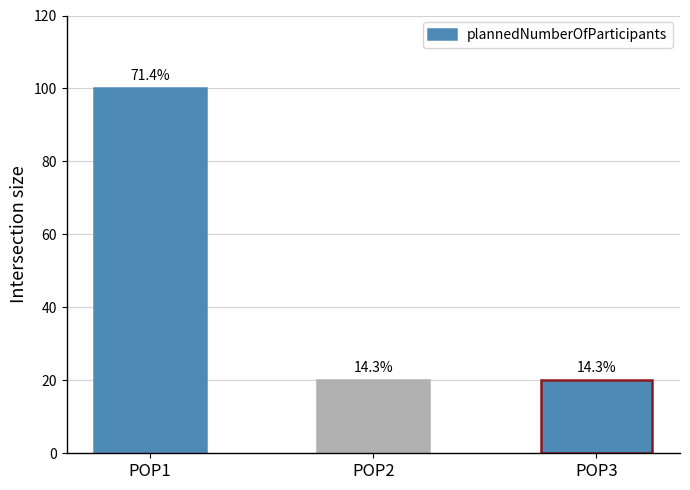

Reading right to left, what are all the values shown in this chart?

POP3=20	POP2=20	POP1=100